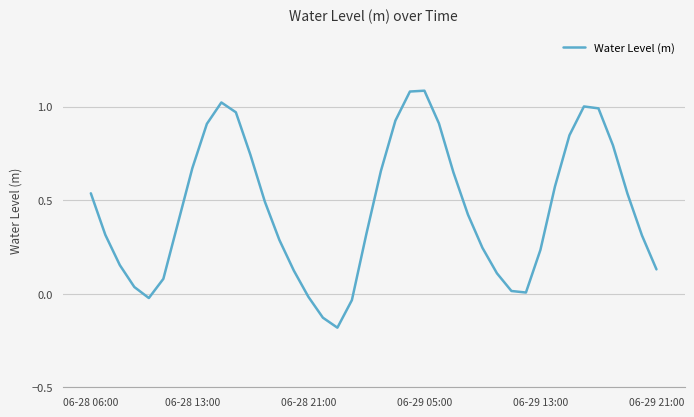

Reading left to right, list all the values displayed in this chart.

0.5	0.3	0.2	0.0	-0.0	0.1	0.4	0.7	0.9	1.0	1.0	0.7	0.5	0.3	0.1	-0.0	-0.1	-0.2	-0.0	0.3	0.7	0.9	1.1	1.1	0.9	0.6	0.4	0.2	0.1	0.0	0.0	0.2	0.6	0.8	1.0	1.0	0.8	0.5	0.3	0.1